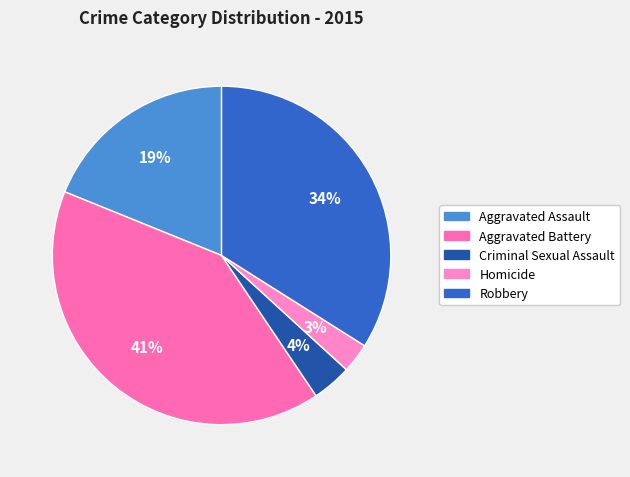

Do Robbery and Aggravated Assault together represent more than half of the pie?

Yes